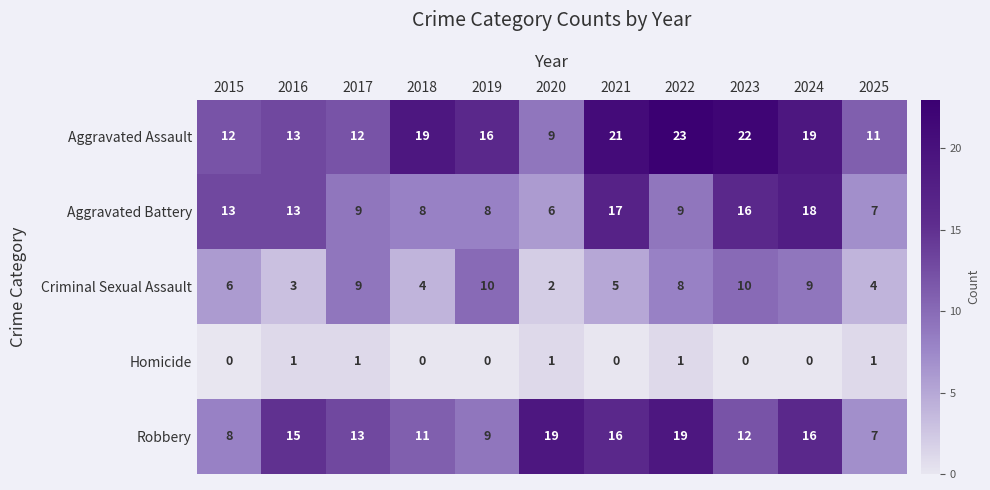

At which label is Criminal Sexual Assault closest to 6?

2015